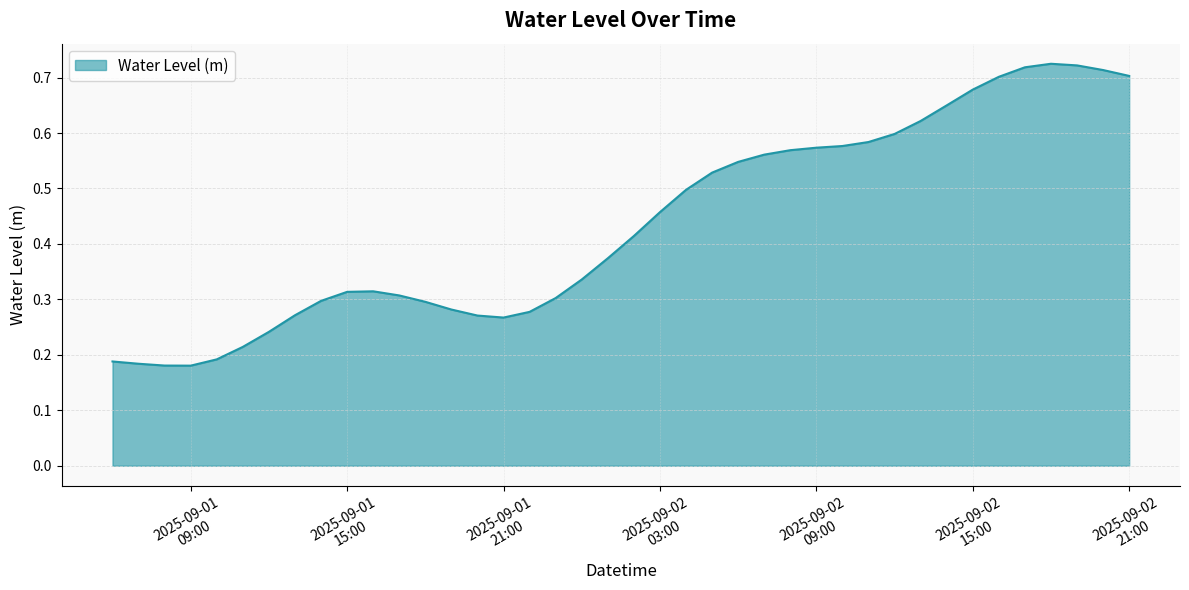

At which label is the value closest to 0?

2025-09-01 09:00